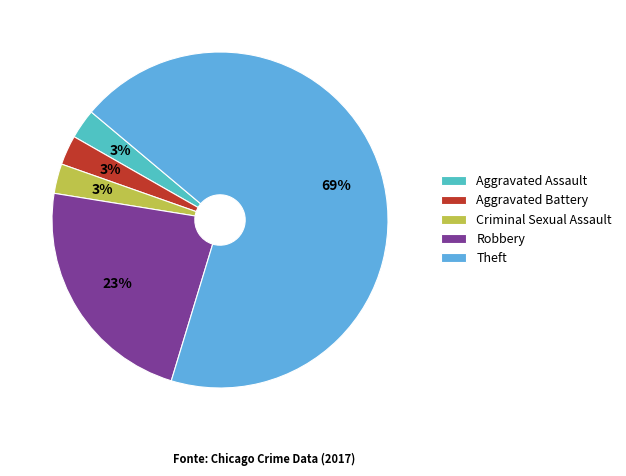

Count the number of slices in the pie.

5